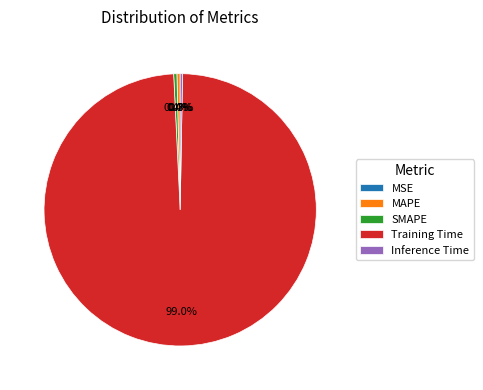

Which category has the biggest portion of the pie?

Training Time